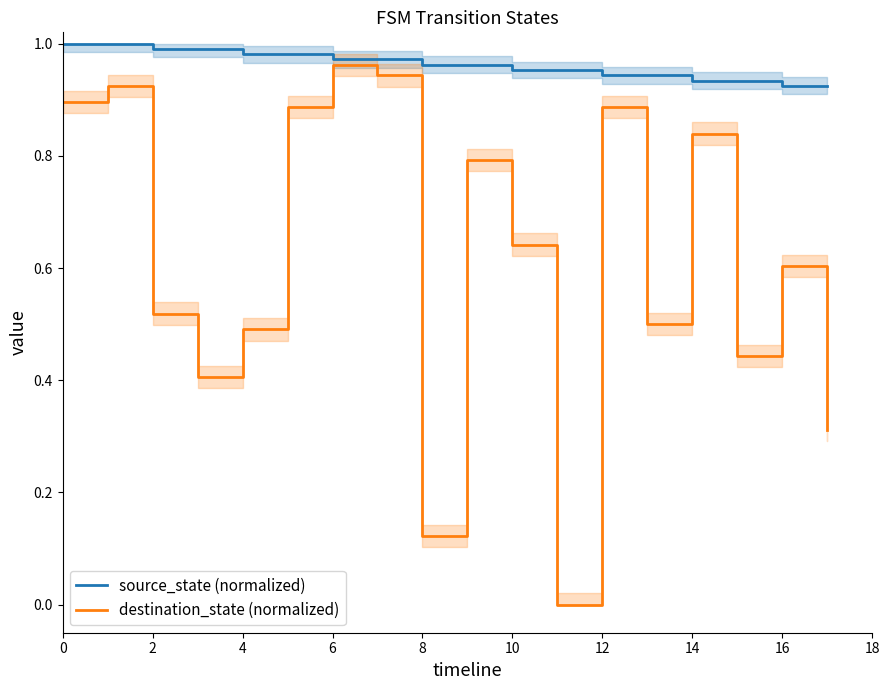

True or false: source_state (normalized) has a value of 1.2 at 12.

False